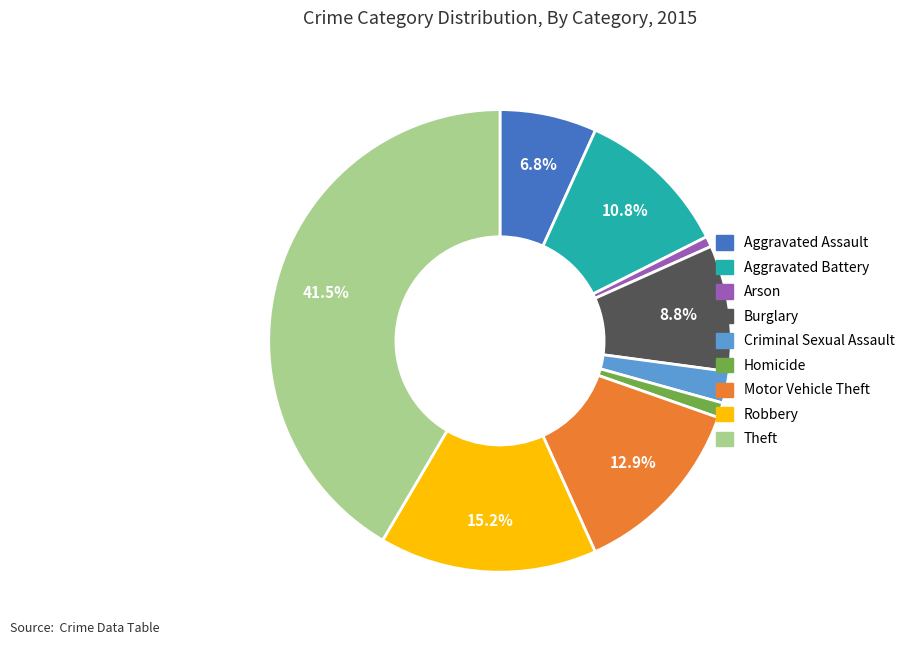

To the nearest percent, what is the difference between the largest and smallest slice percentages?

41%